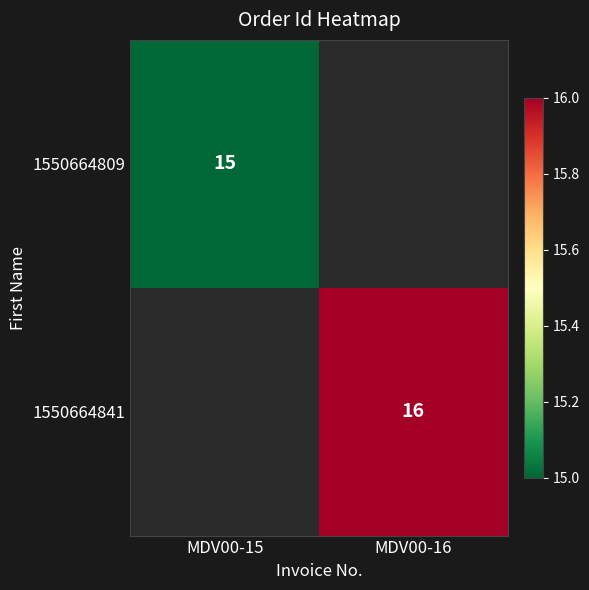

Is the value of 1550664809 at MDV00-15 greater than the value of 1550664841 at MDV00-16?

No